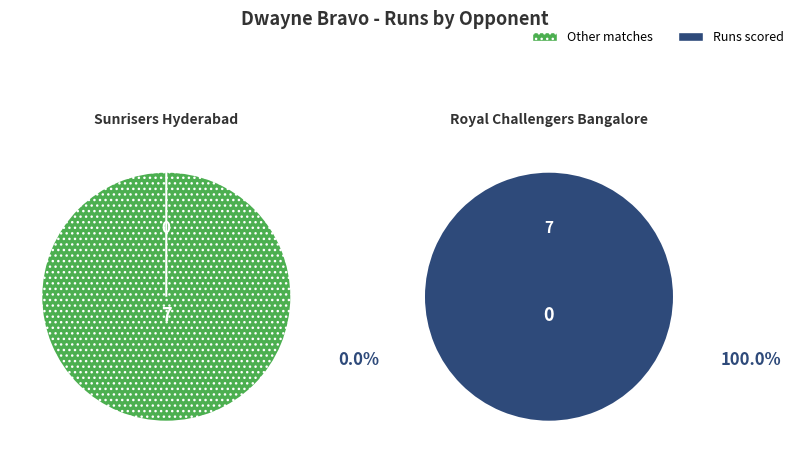

Do Sunrisers Hyderabad and Royal Challengers Bangalore together represent more than half of the pie?

Yes